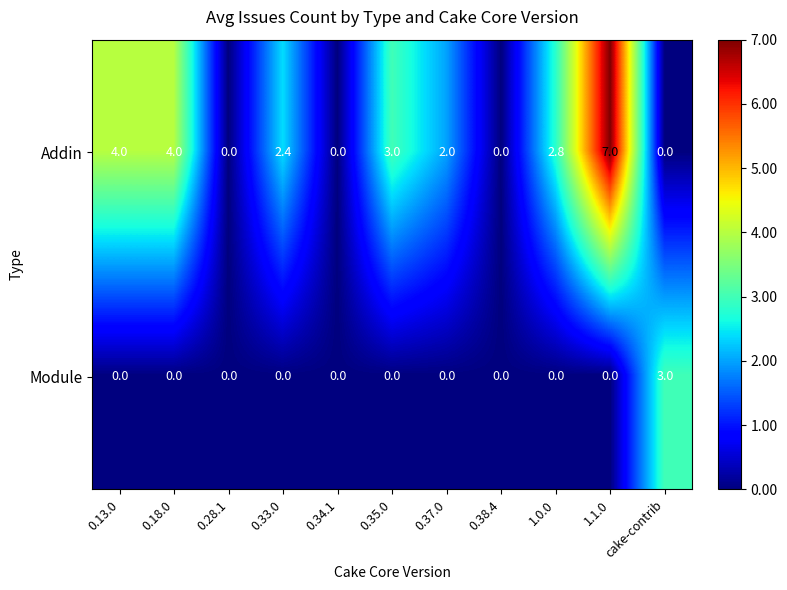

How many data points in Addin are less than 2?

4